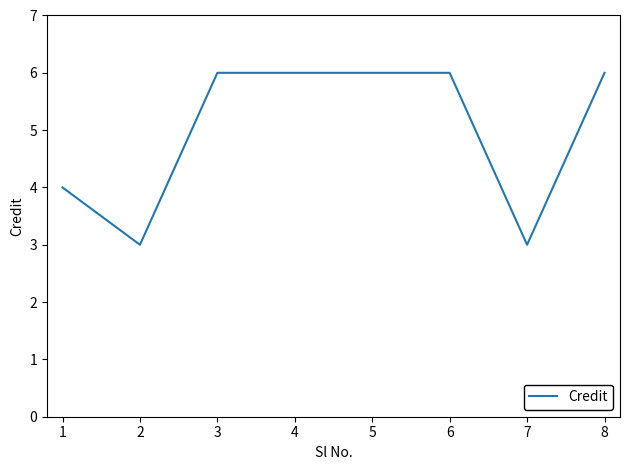

Approximately how many times larger is the value at 6 compared to 1?

1.5